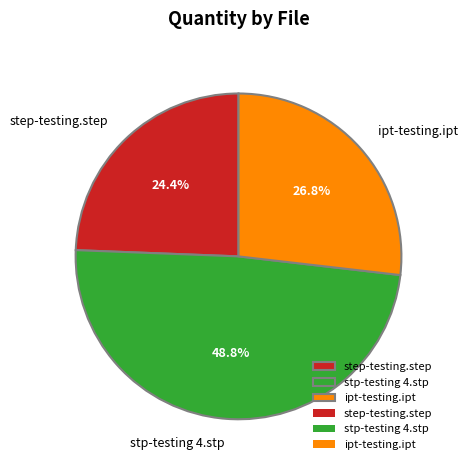

What is the ratio of the value at stp-testing 4.stp to the value at ipt-testing.ipt?

1.8